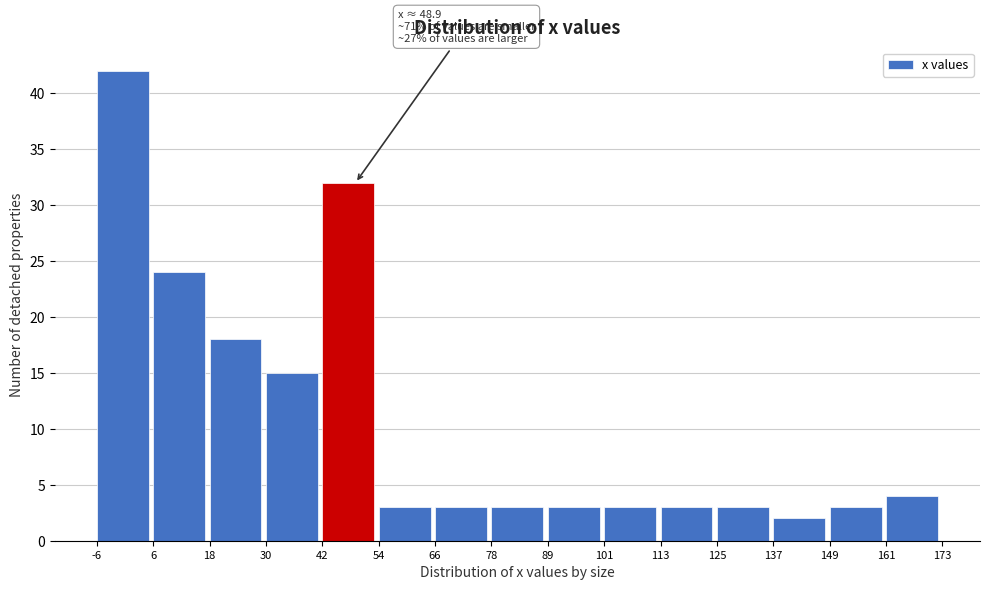

Over which range of the x-axis is the bar tallest?

-6 to 6